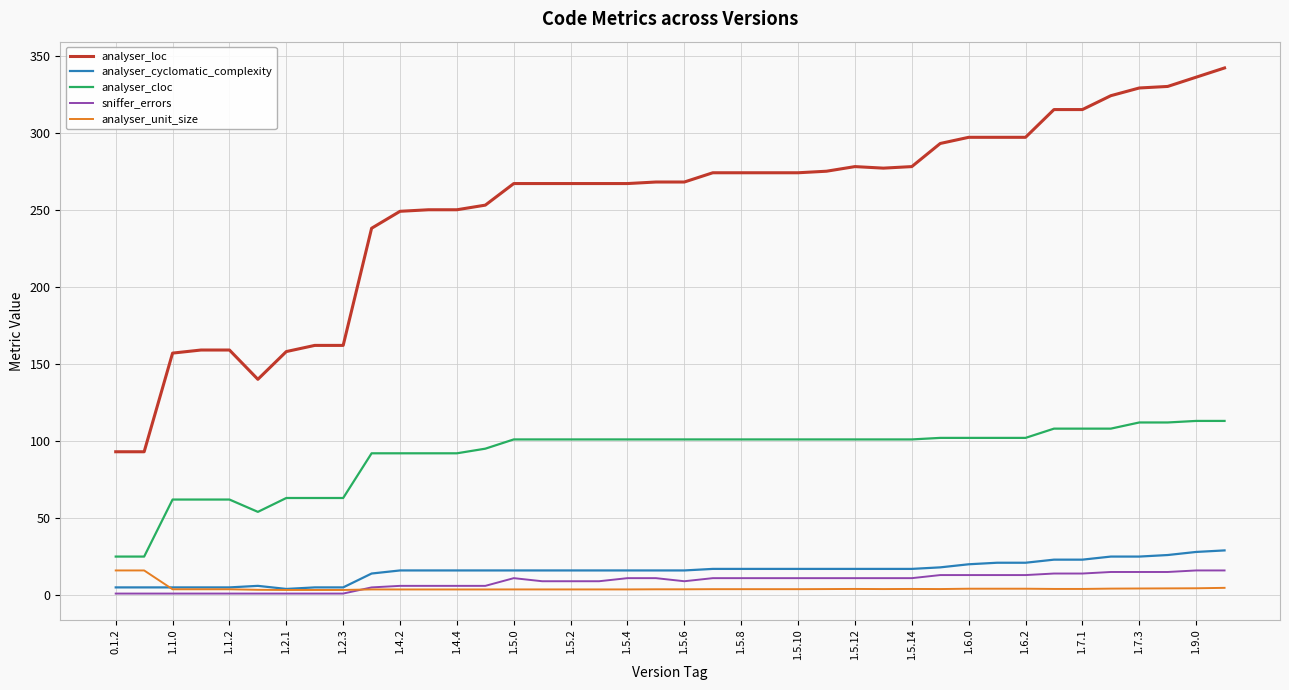

True or false: analyser_loc and analyser_unit_size intersect in this chart.

False